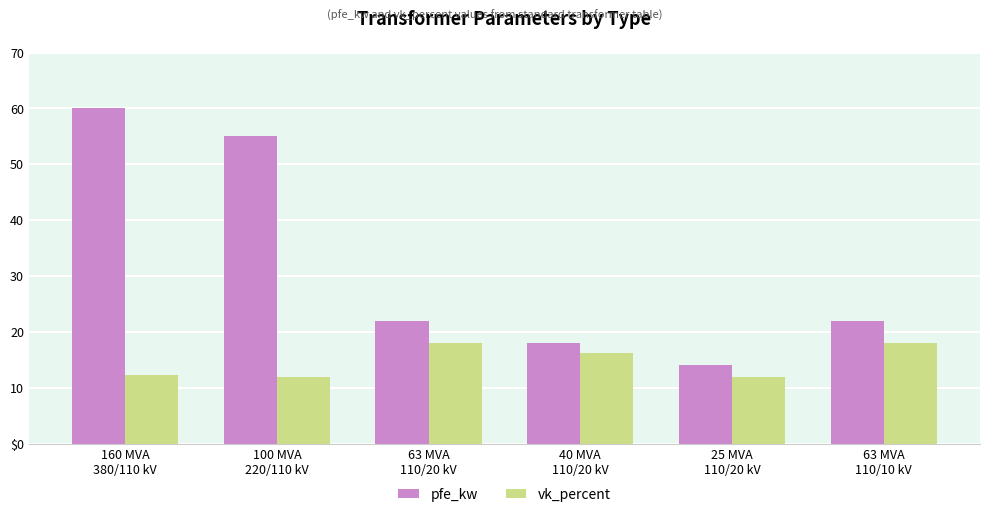

The value of vk_percent at 25 MVA
110/20 kV is 17.9. True or false?

False